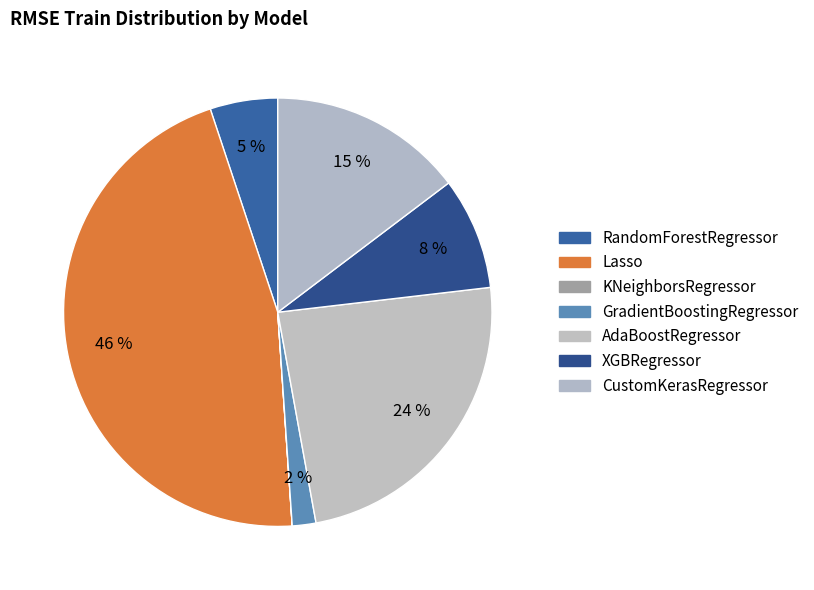

What percentage is the RandomForestRegressor slice, to the nearest percent?

5%